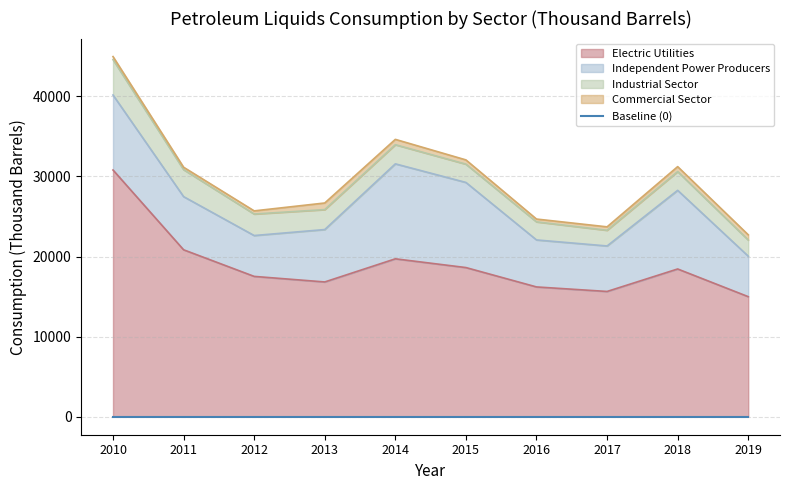

How many distinct data groups are displayed?

4